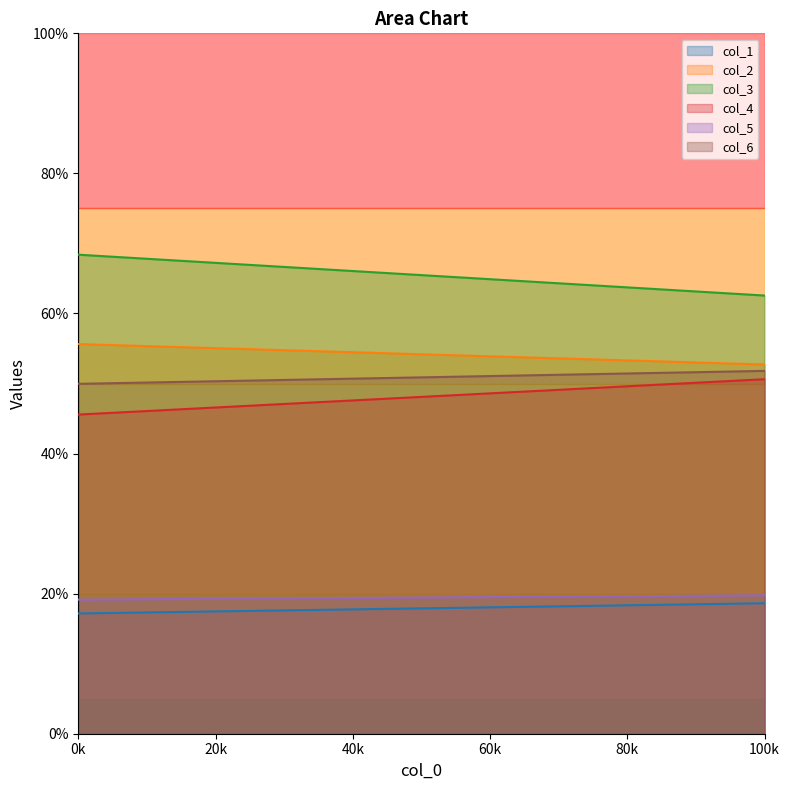

What is the average value of the col_3 series?

65.5